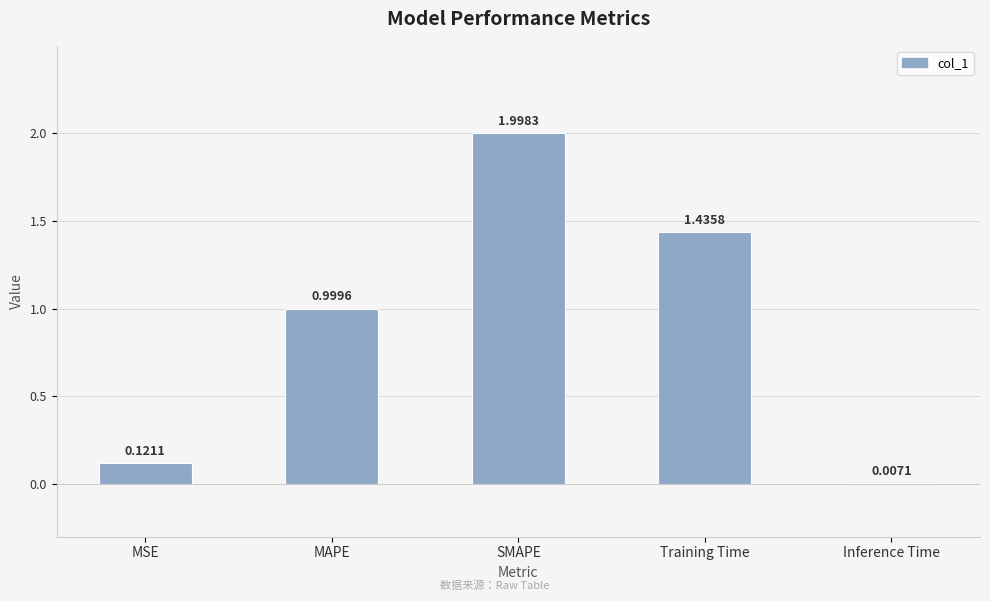

What is the sum of all values?

4.6